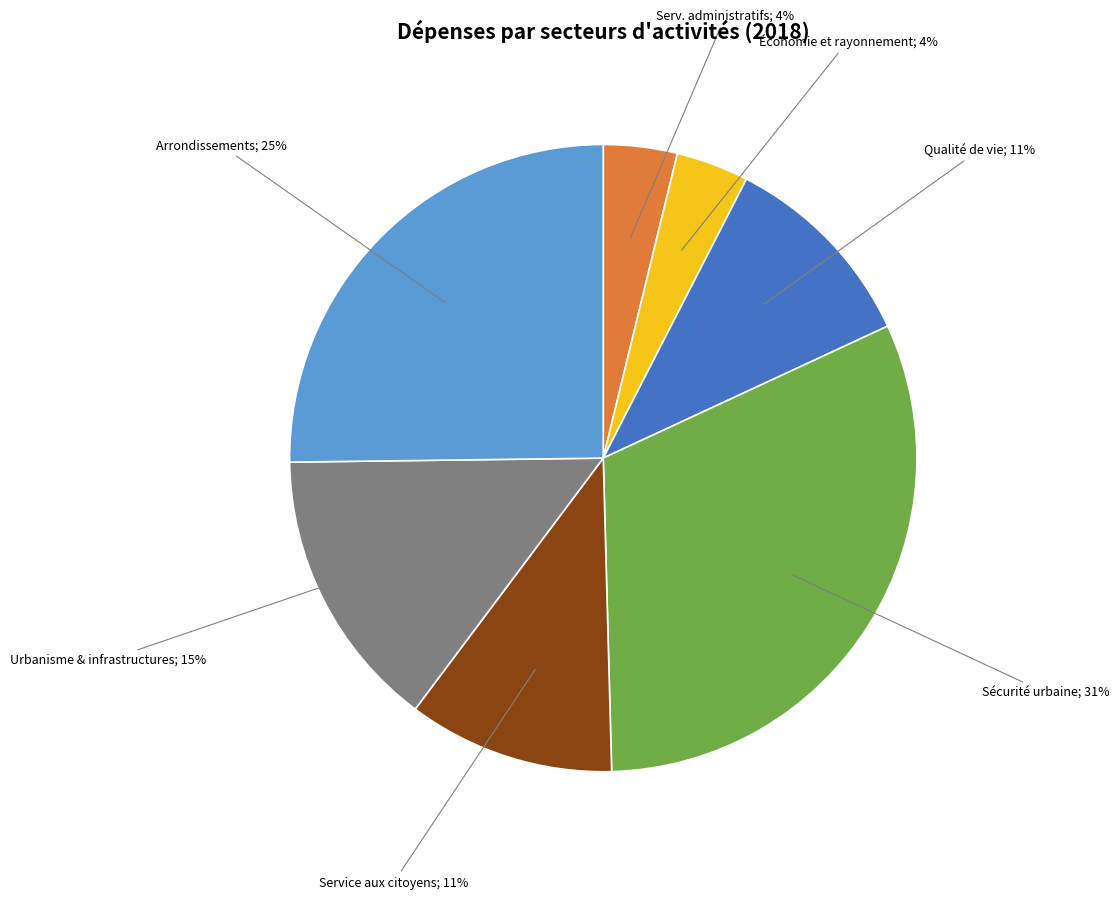

Does any single category account for the majority?

No